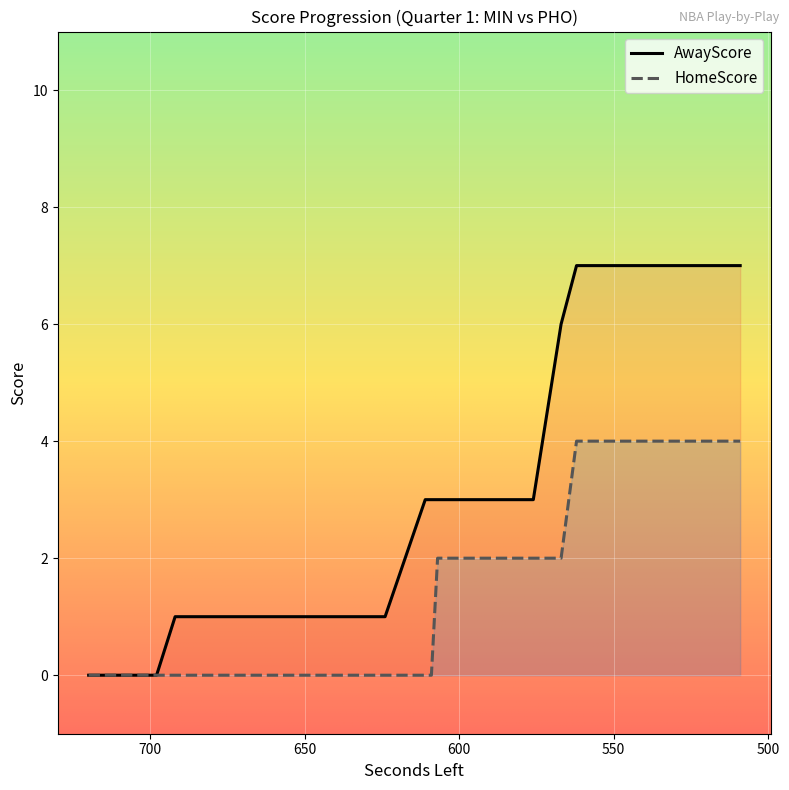

Does the chart display data point markers on the line(s)?

No